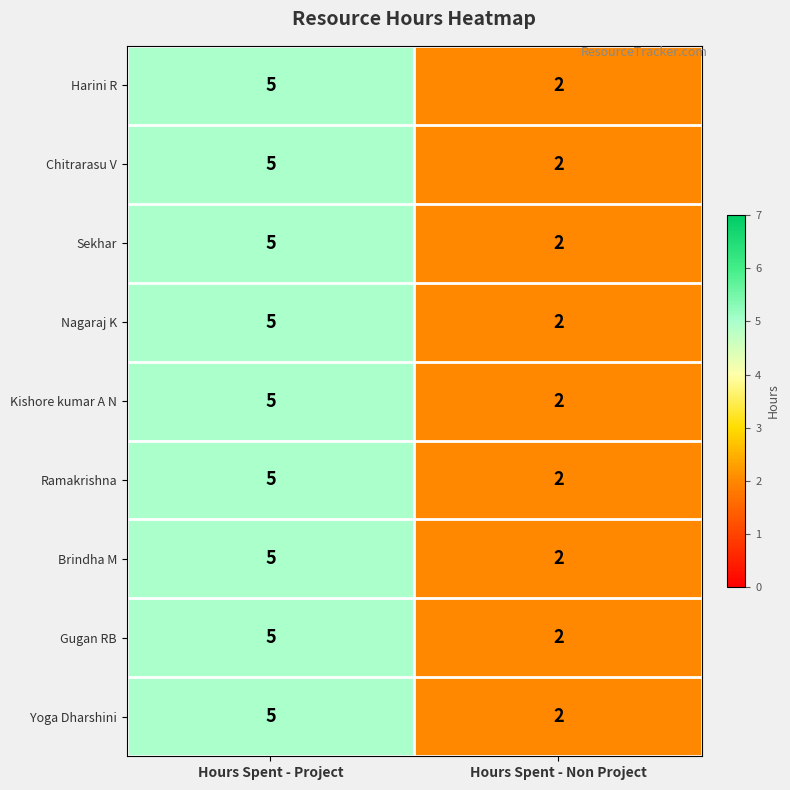

True or false: Harini R has a value of 2 at Hours Spent - Non Project.

True